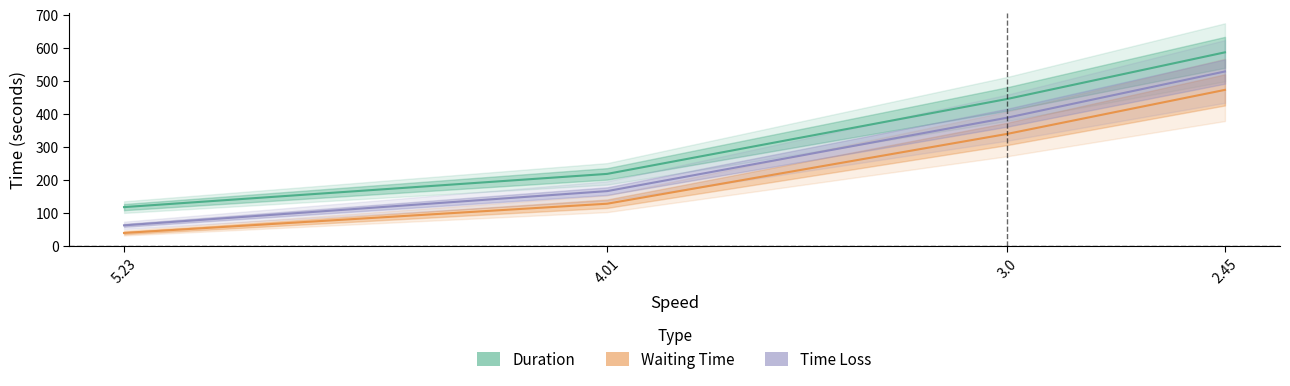

The value of Waiting Time at 3.0 is 144.1. True or false?

False